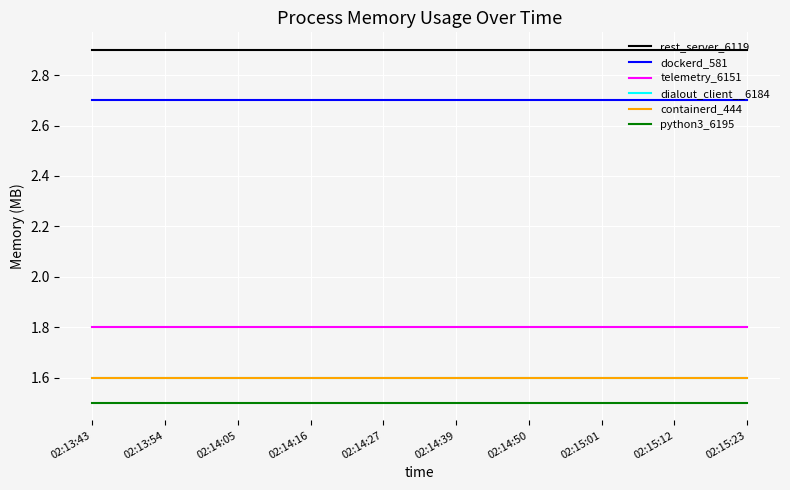

Which has a higher value, 02:15:23 or 02:15:01?

02:15:23